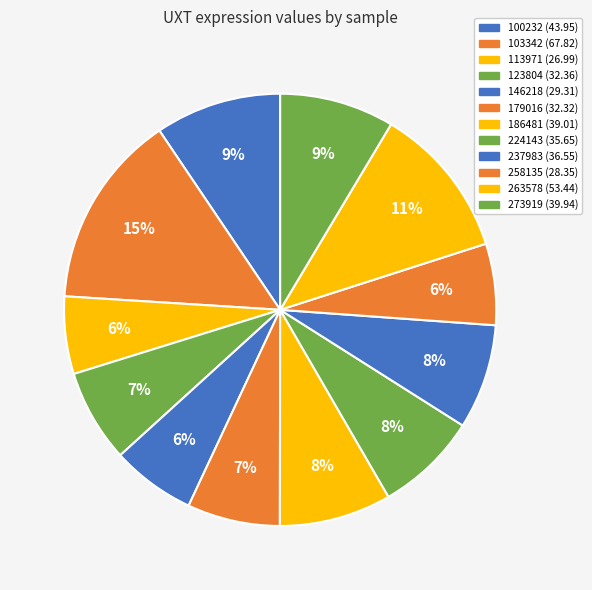

Which category has the biggest portion of the pie?

103342